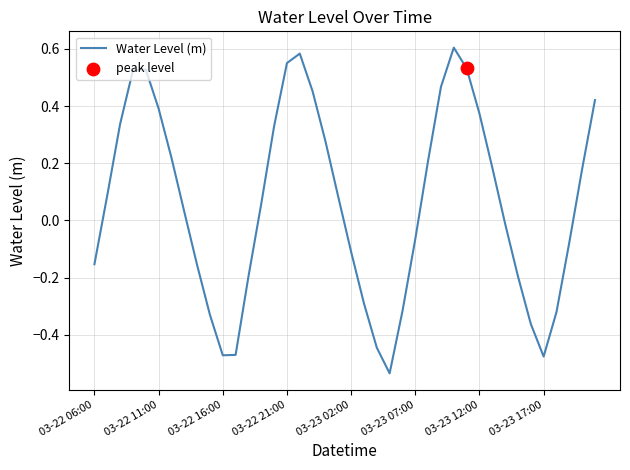

What is the difference between the maximum and minimum values?

1.1